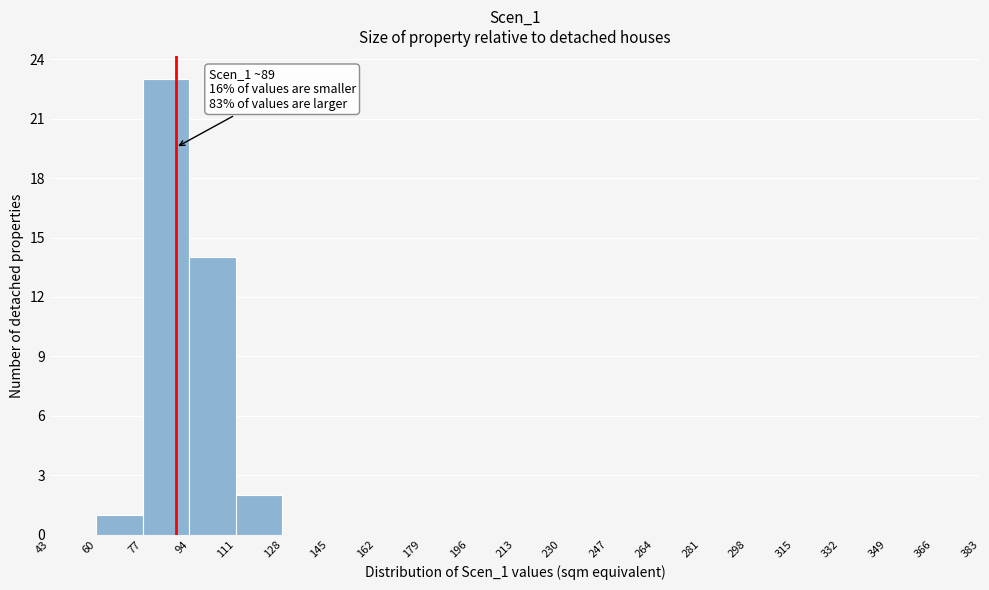

Over which range of the x-axis is the bar tallest?

77 to 94